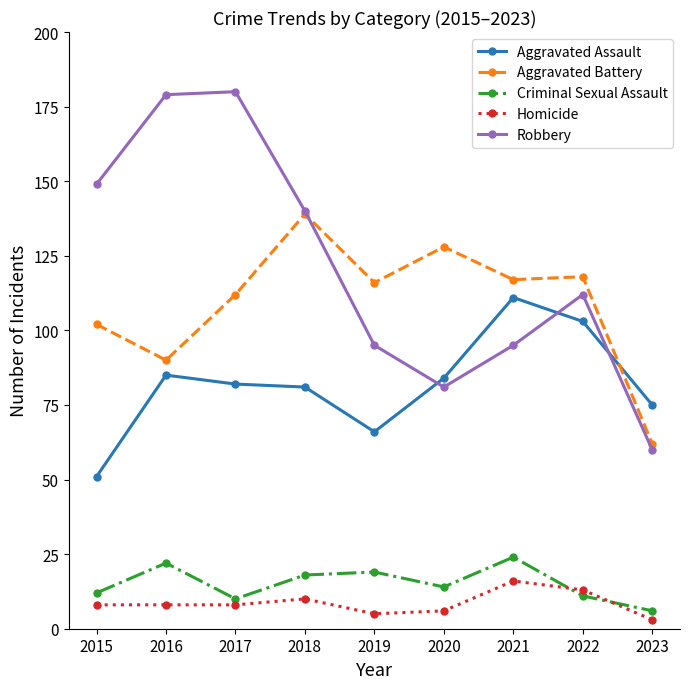

Read the Criminal Sexual Assault value at 2017.

10